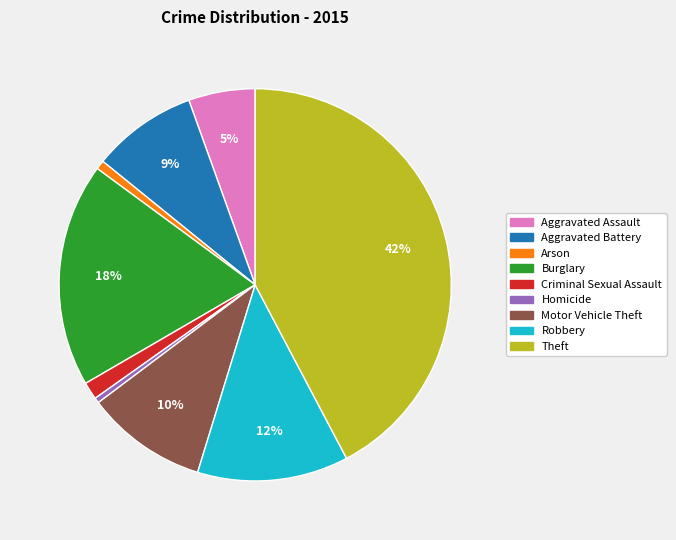

True or false: Criminal Sexual Assault accounts for 11% of the total.

False